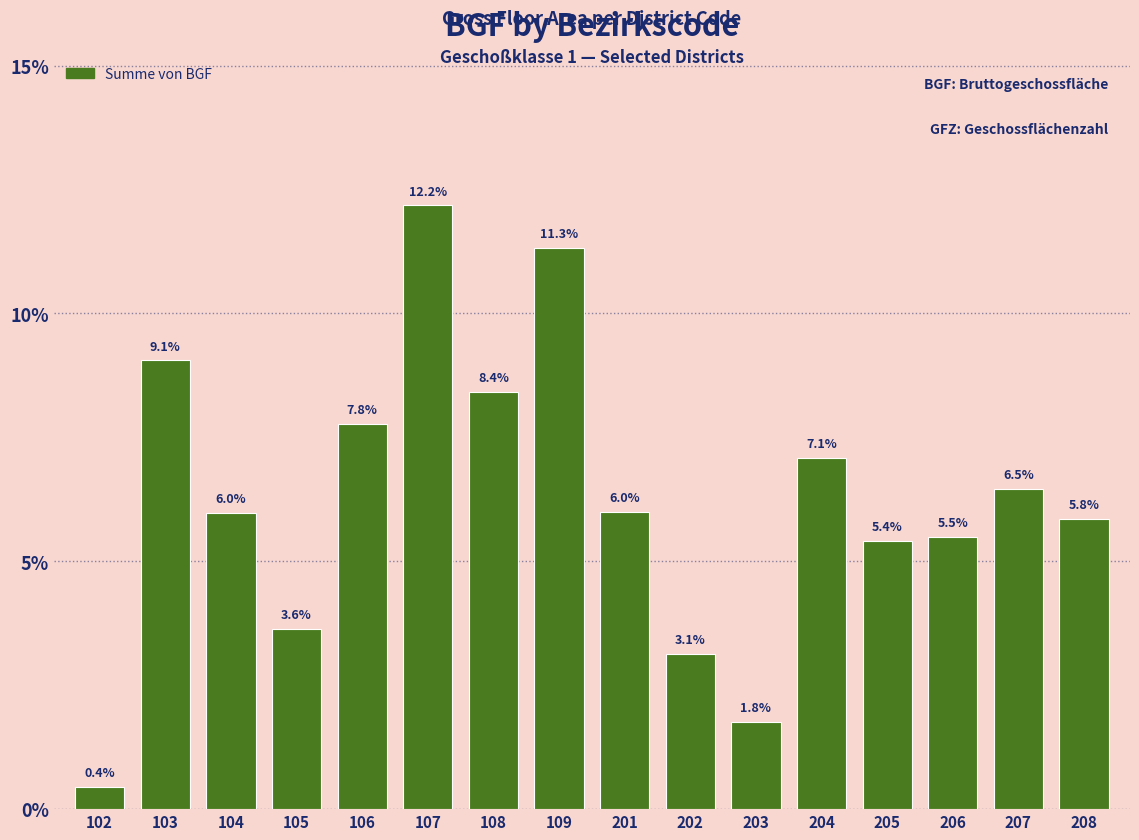

Is it true that the value at 109 is 17.9?

False